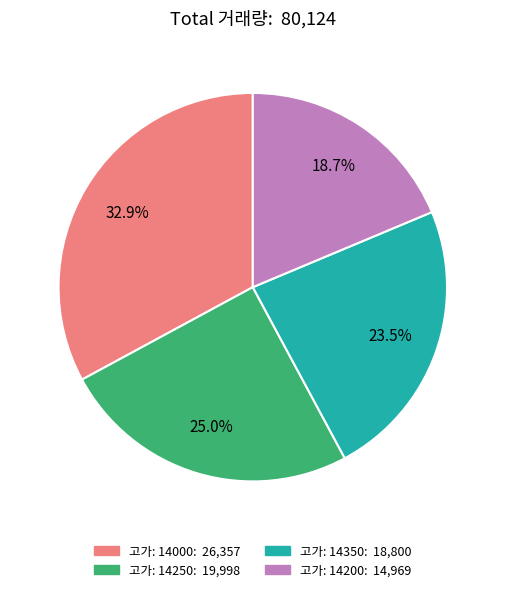

Is there a majority slice in this chart?

No